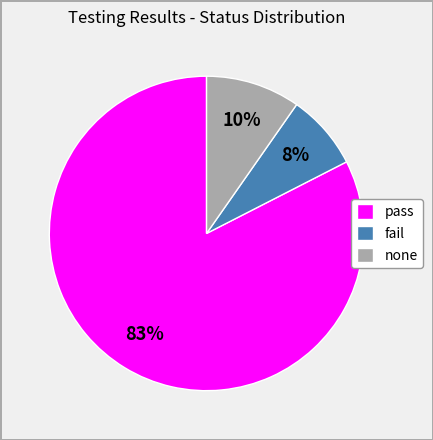

To the nearest percent, what is the combined percentage of none and pass?

92%